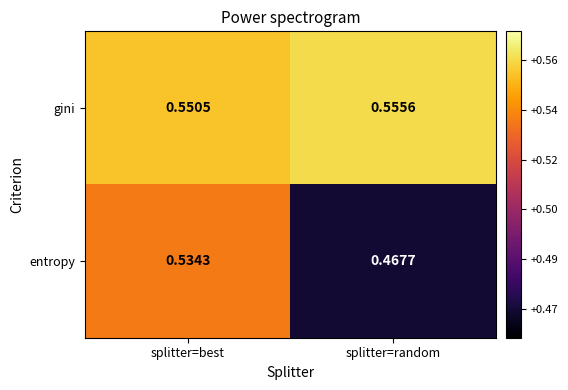

Which label corresponds to the smallest value in the chart?

splitter=random